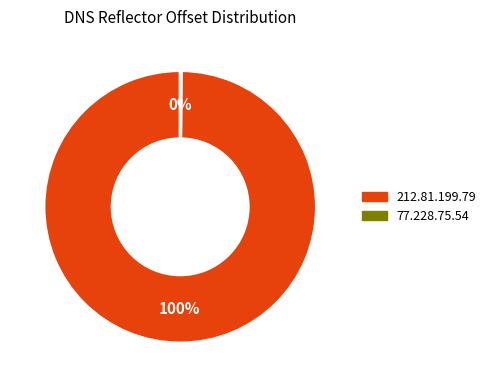

Which slice represents more than half of the pie?

212.81.199.79